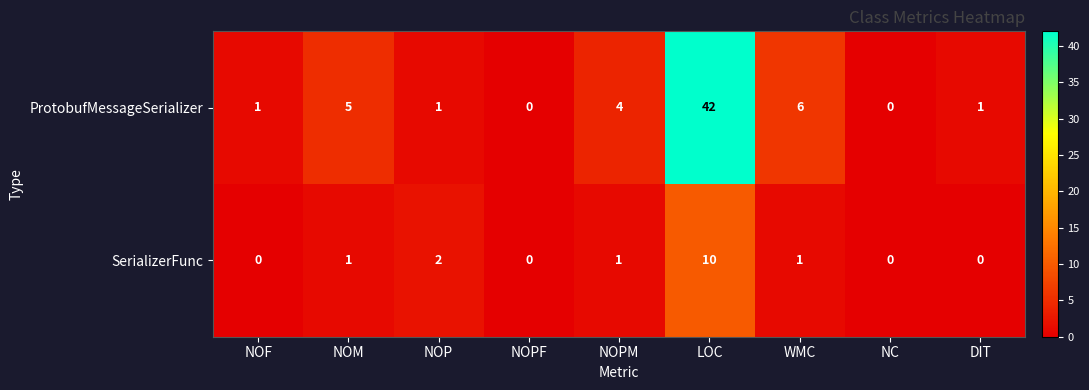

Which series has the largest total across all categories?

ProtobufMessageSerializer